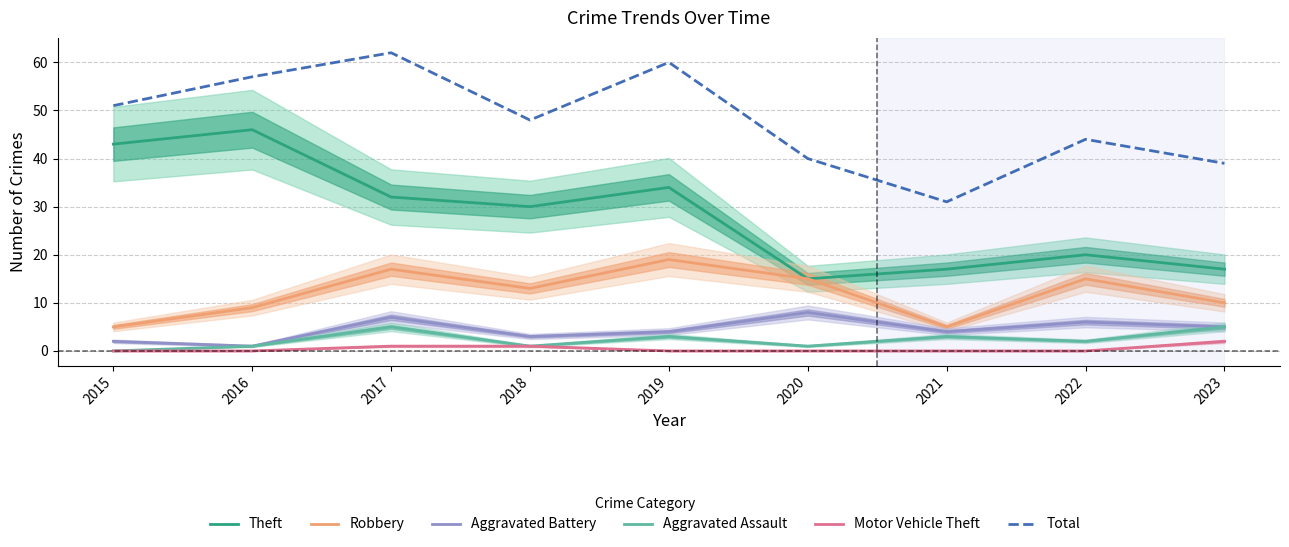

The Robbery series shows 13 at 2023. True or false?

False